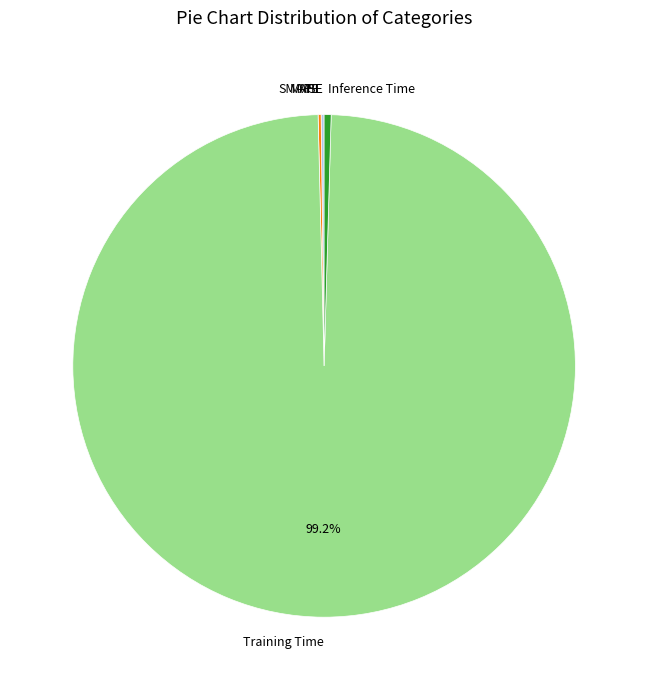

Is Training Time the majority of the pie?

Yes